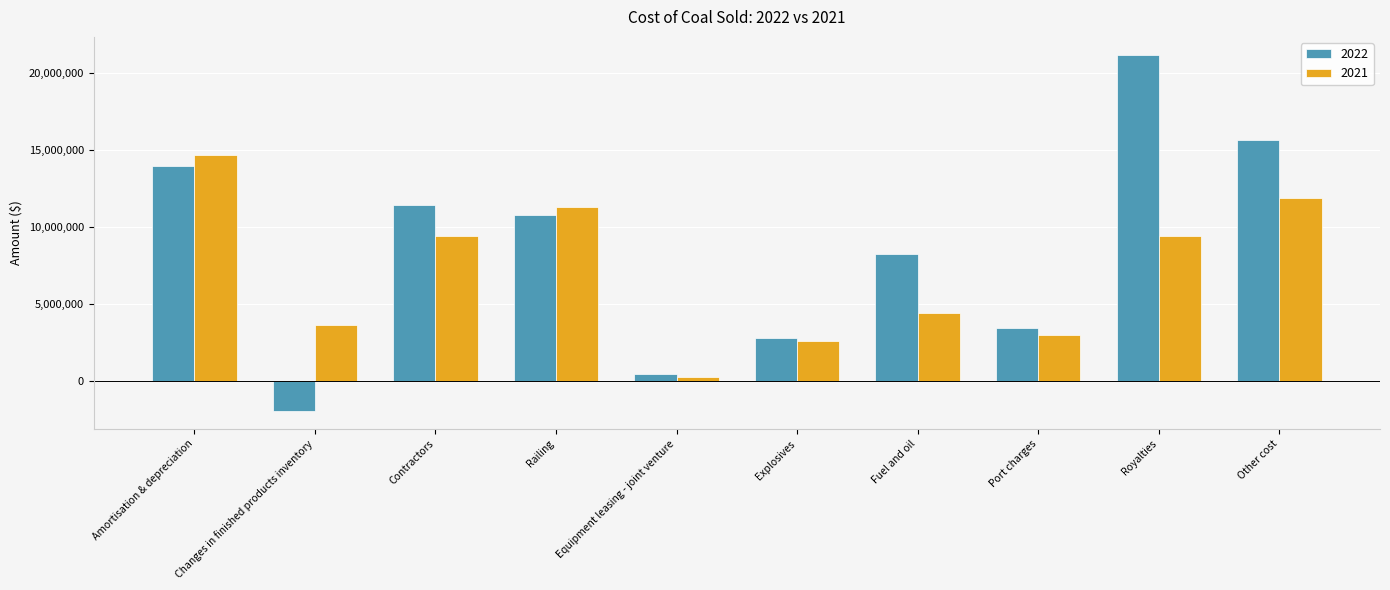

The value of 2021 at Railing is 4350657. True or false?

False